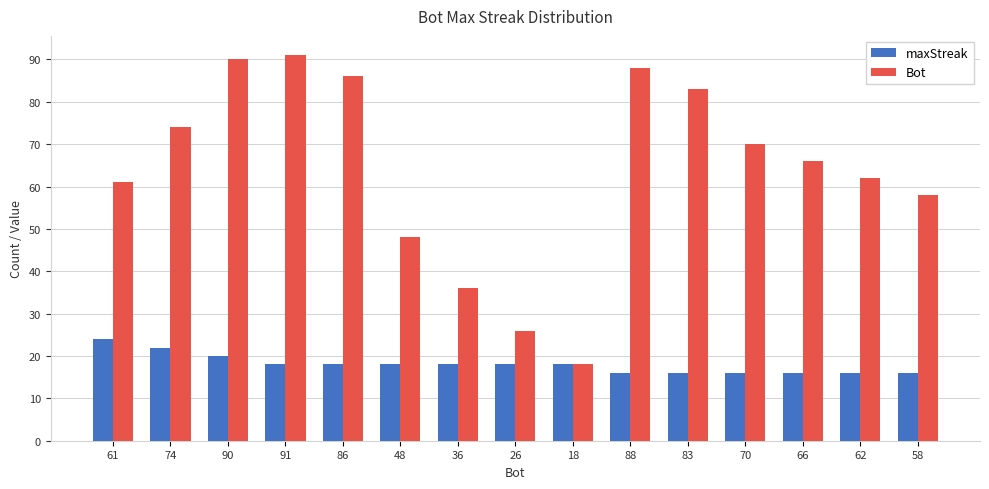

What is the approximate value of Bot at 90?

90